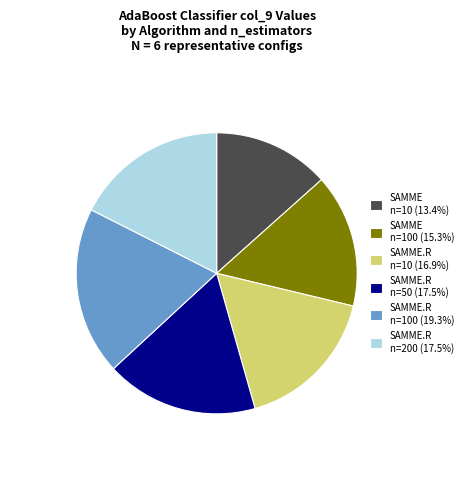

Is the sum of SAMME.R n=10 (16.9%) and SAMME.R n=100 (19.3%) greater than half?

No